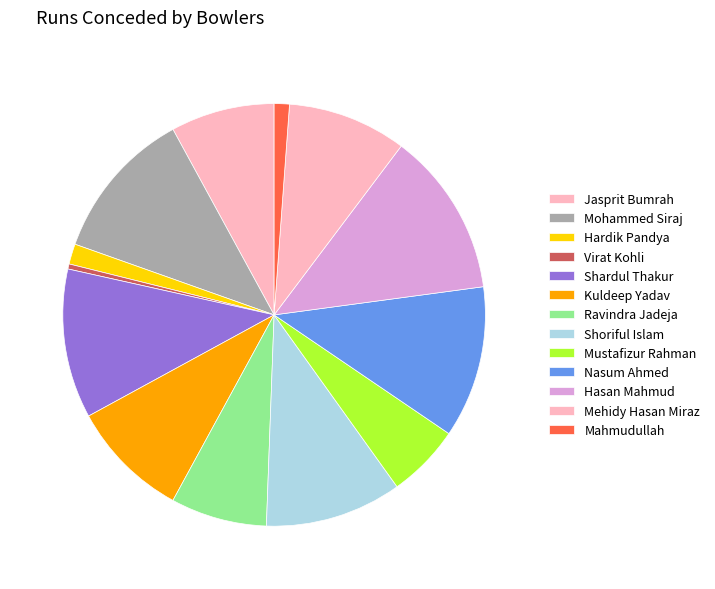

To the nearest percent, what portion does Mohammed Siraj represent?

12%